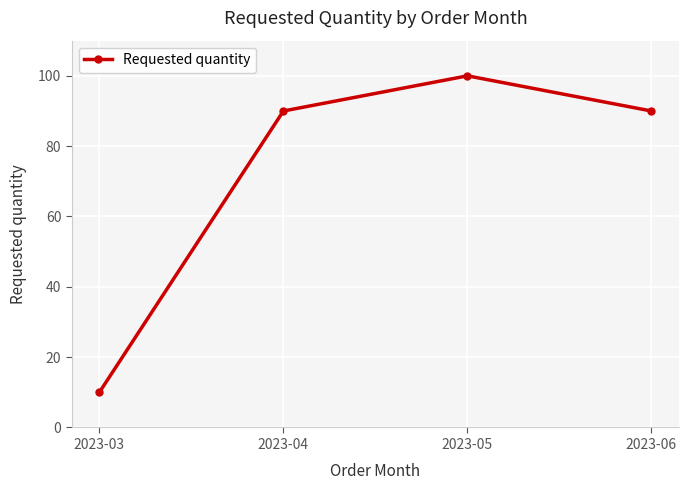

What value does the data have at 2023-03, to the nearest 5?

10